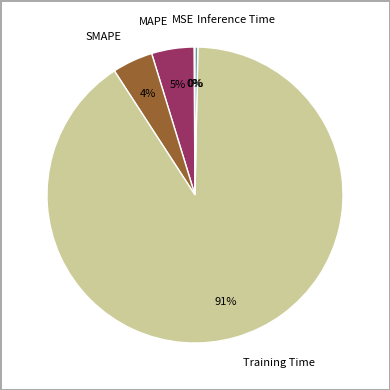

The Training Time slice represents 85% of the pie. True or false?

False